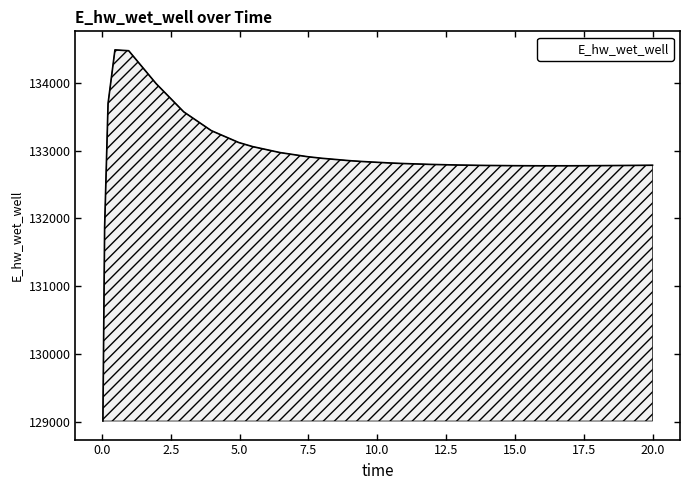

What is the maximum value shown in the chart?

134482.0